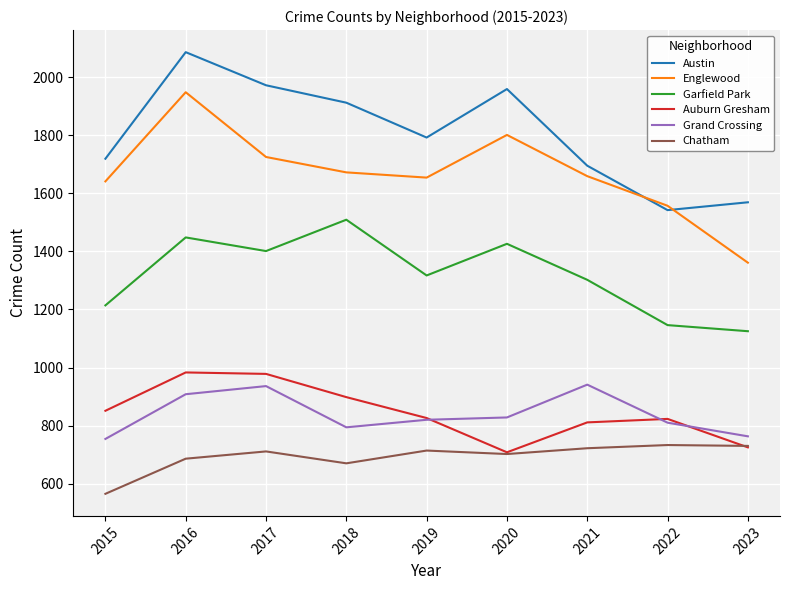

What is the spread (max minus min) of values at 2022?

824